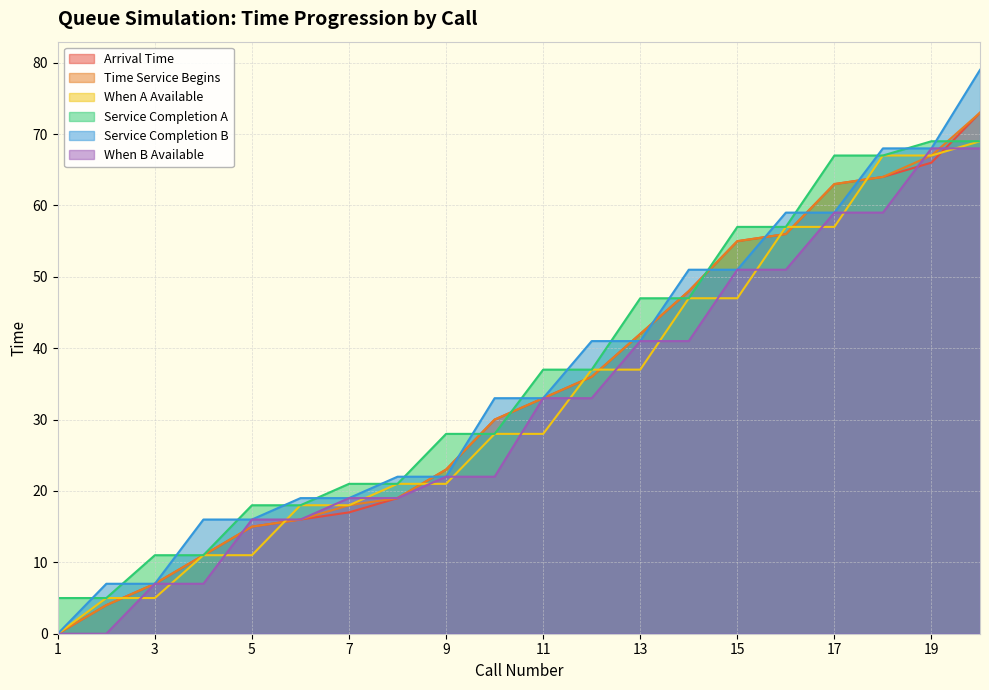

How many categories are shown in the chart?

20